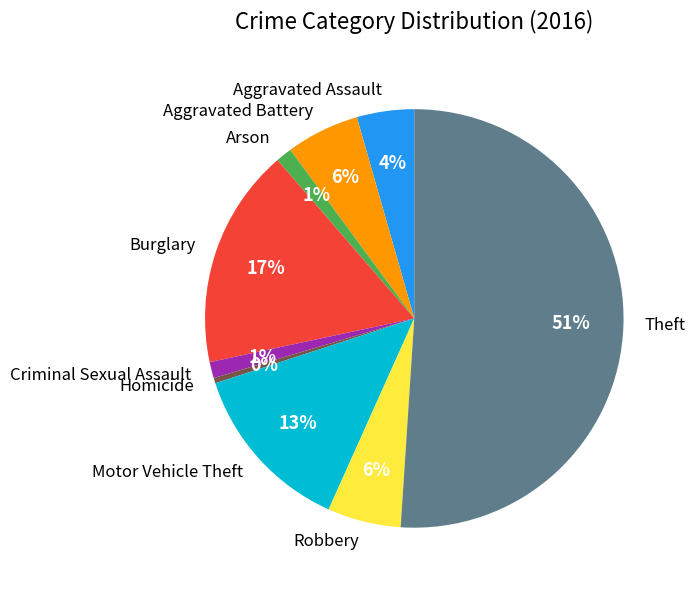

Is Aggravated Assault the majority of the pie?

No